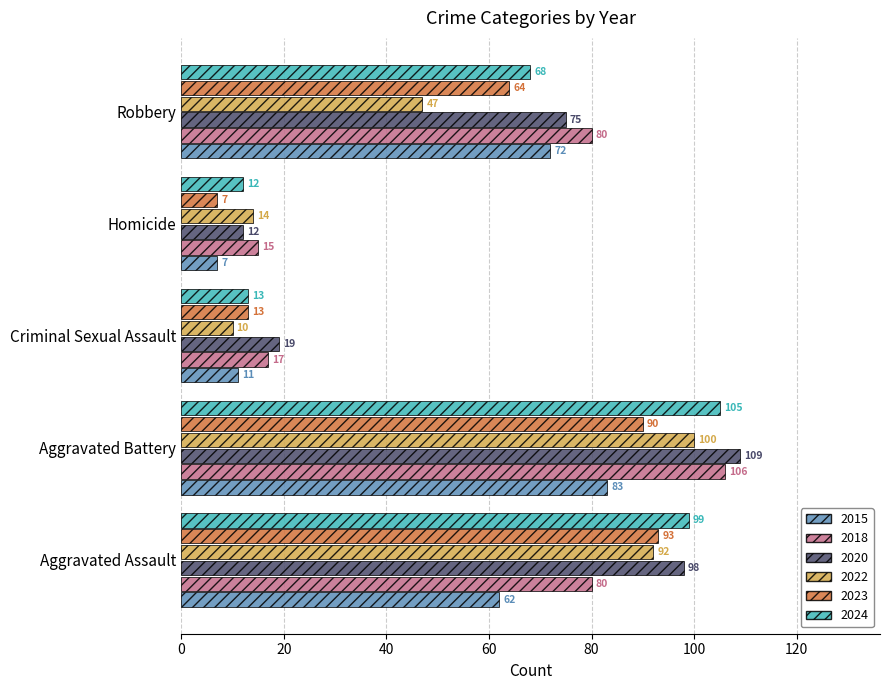

What is the average value of the 2015 series?

47